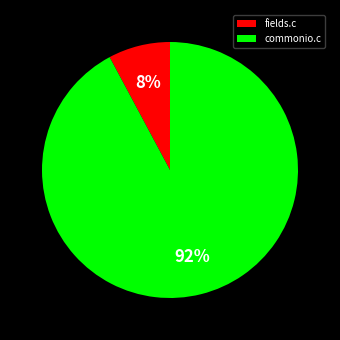

To the nearest percent, what is the difference between the largest and smallest slice percentages?

84%